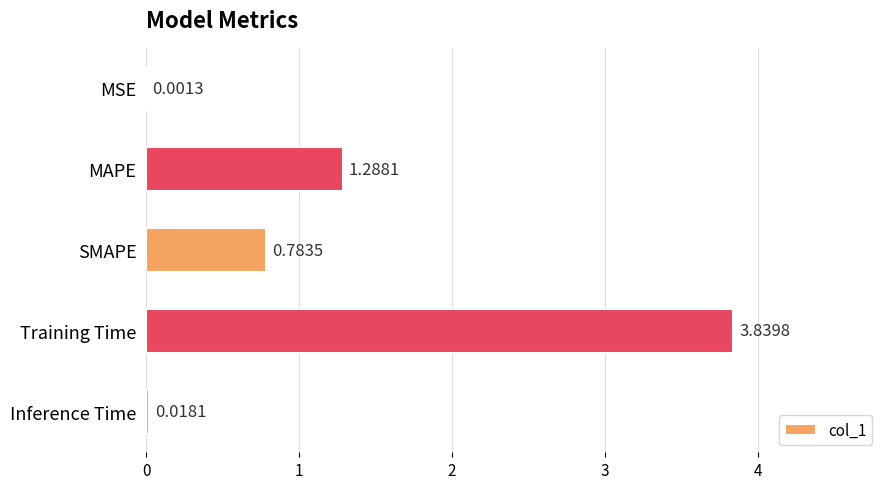

How many data points does each series have?

5